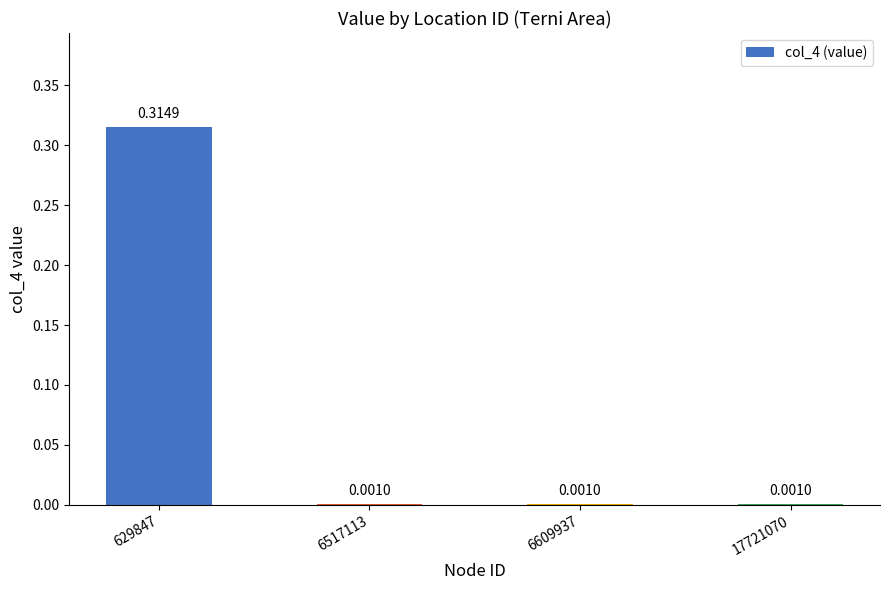

What is the change in value from 629847 to 6609937?

-0.3